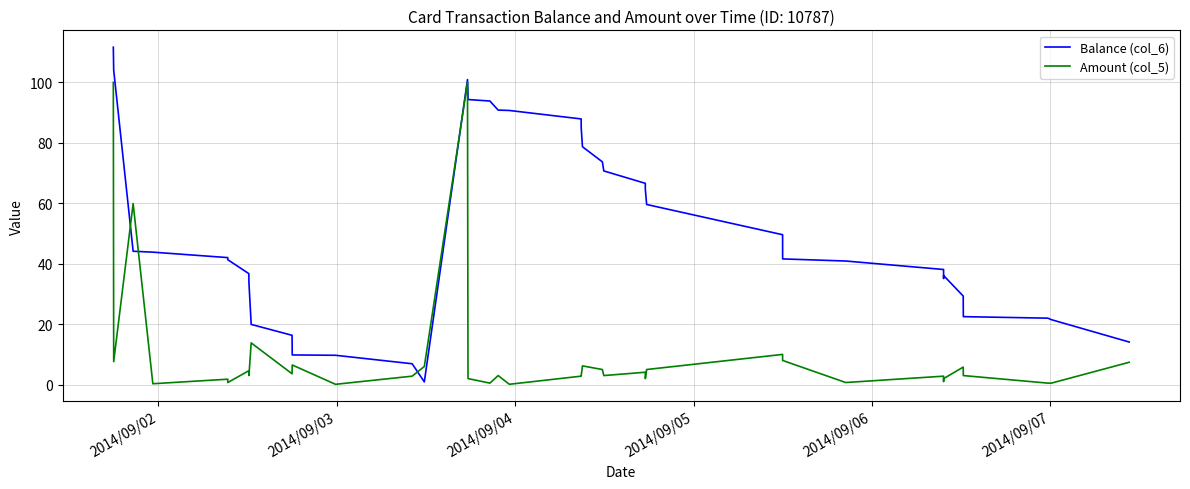

Which series has the largest total across all categories?

Balance (col_6)